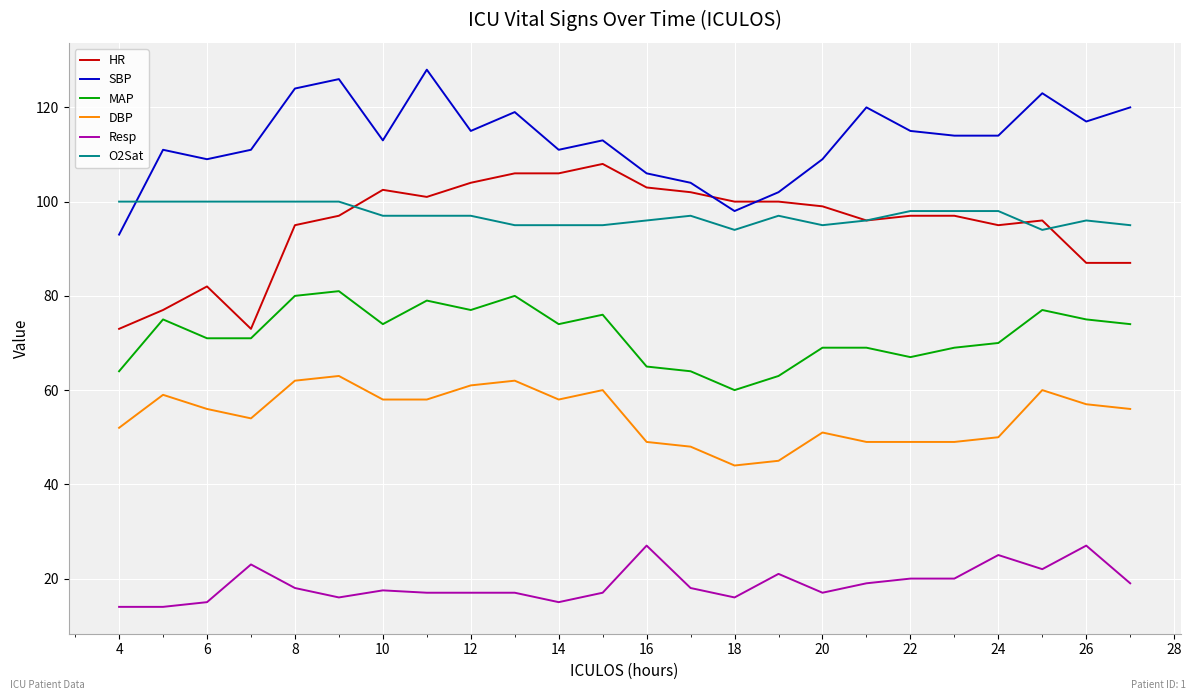

Rank the series by their maximum value, from lowest to highest.

Resp, DBP, MAP, O2Sat, HR, SBP